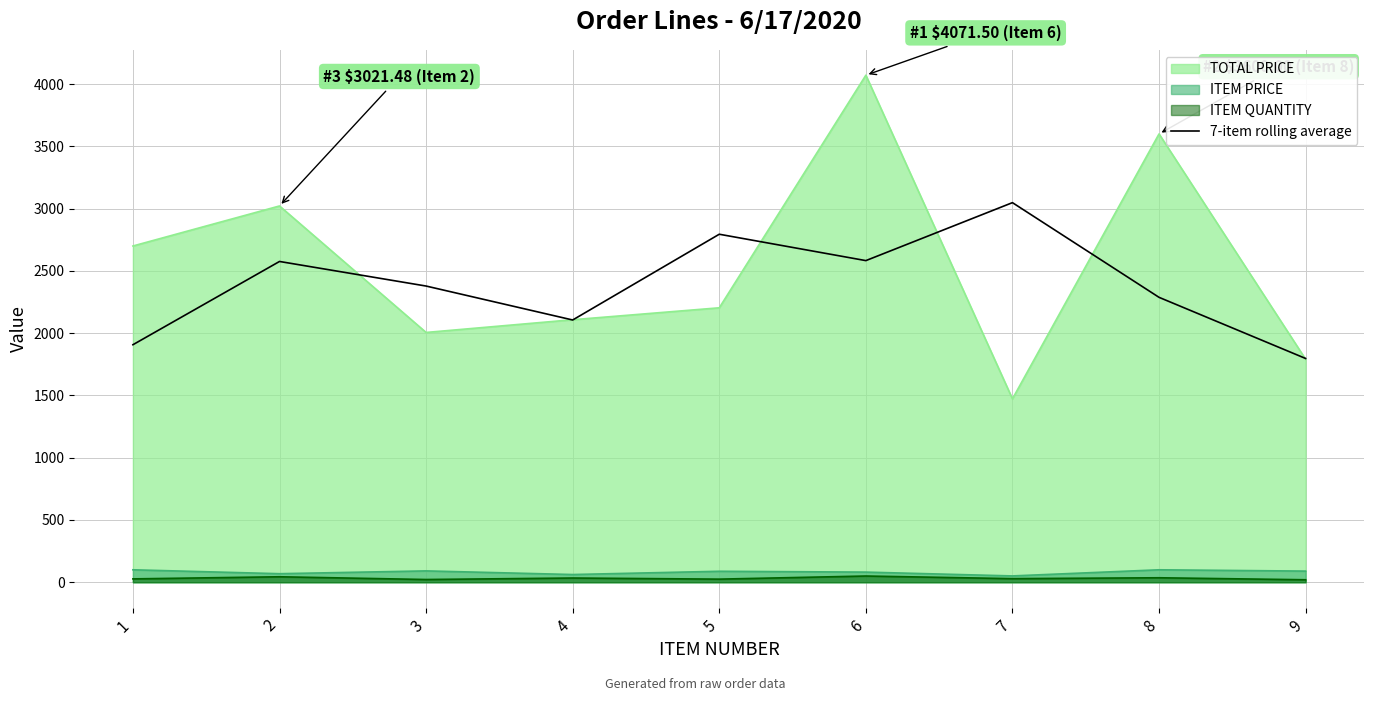

How many points are lower than both their immediate neighbors (excluding endpoints)?

2